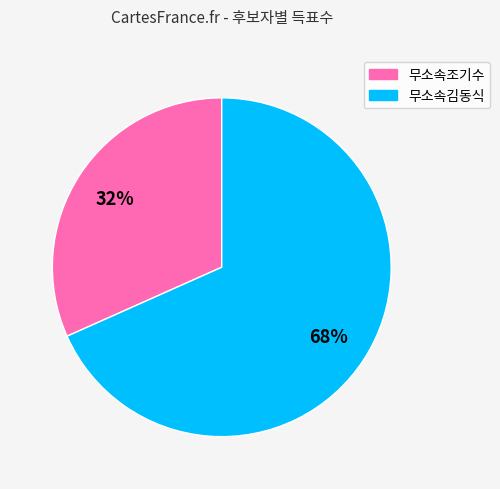

Is the sum of 무소속김동식 and 무소속조기수 greater than half?

Yes